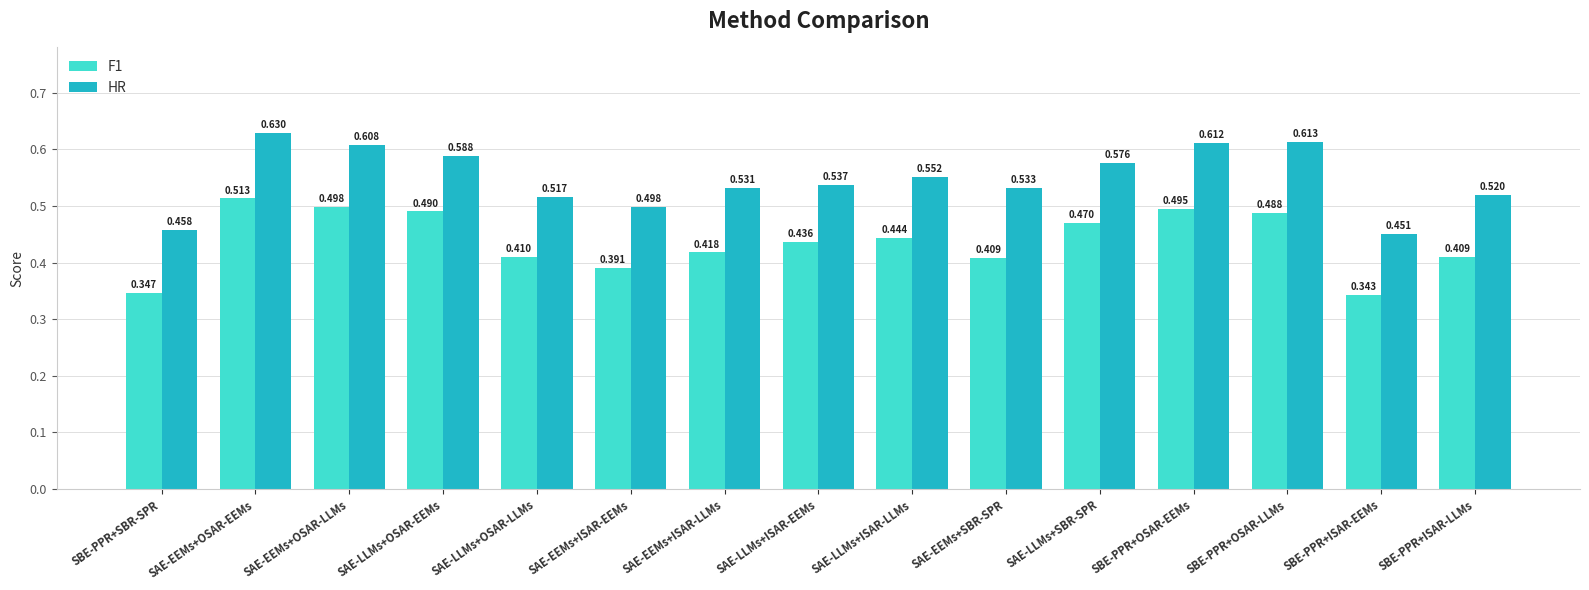

At which category is the sum across all series the highest?

SAE-EEMs+OSAR-EEMs